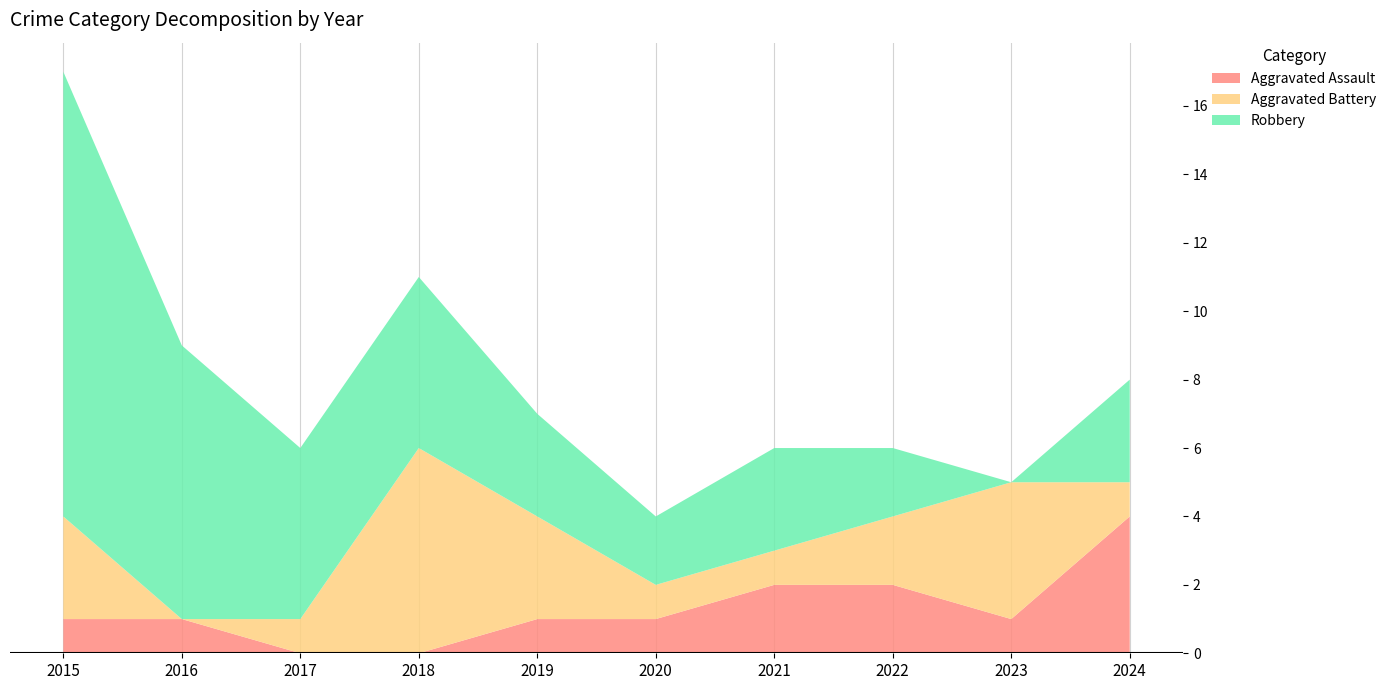

Reading right to left, list all the values displayed in this chart.

Aggravated Assault: 4	1	2	2	1	1	0	0	1	1
Aggravated Battery: 1	4	2	1	1	3	6	1	0	3
Robbery: 3	0	2	3	2	3	5	5	8	13